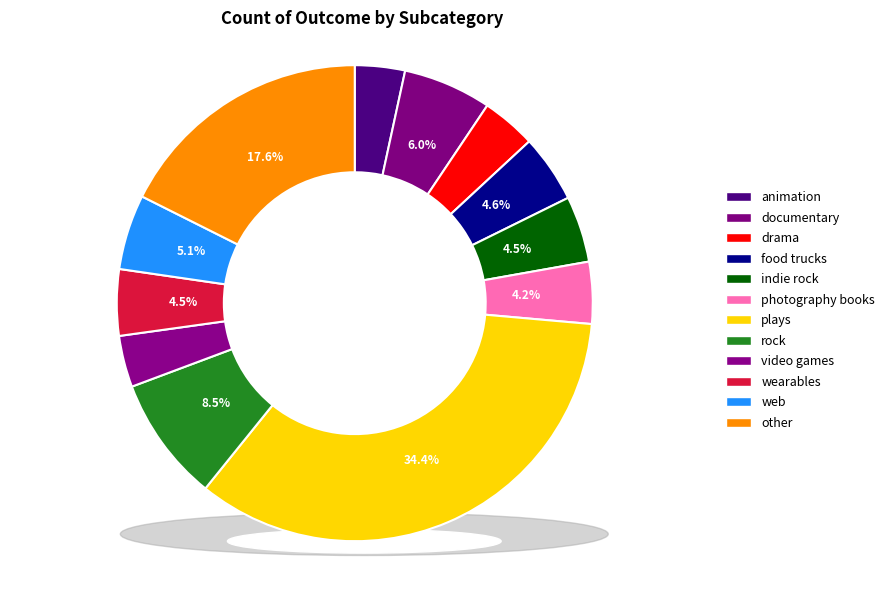

True or false: animation accounts for 1% of the total.

False